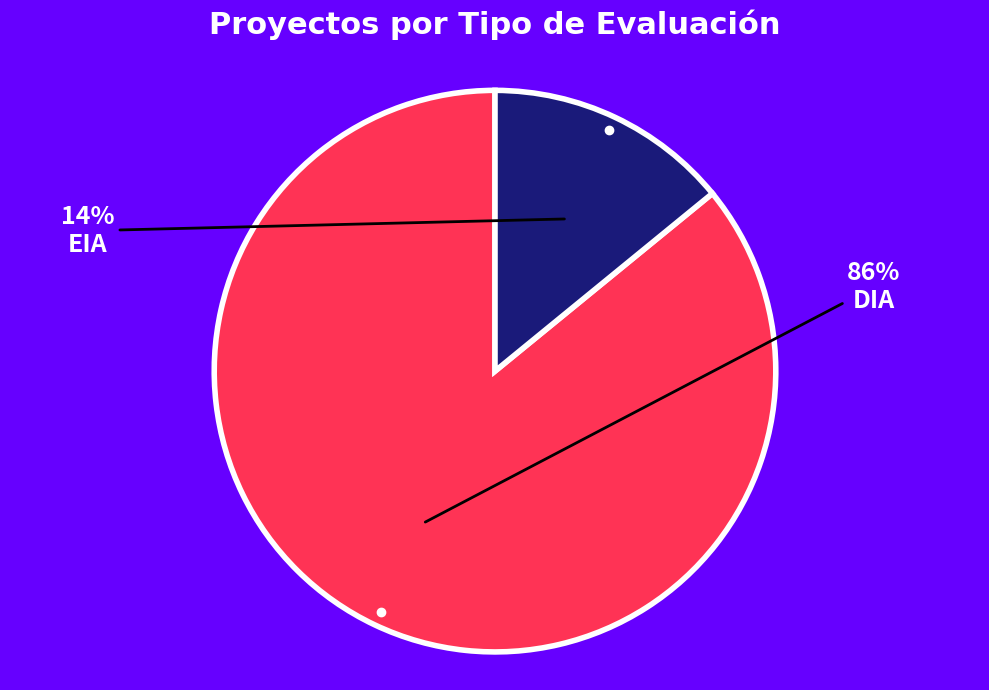

Is there a majority slice in this chart?

Yes